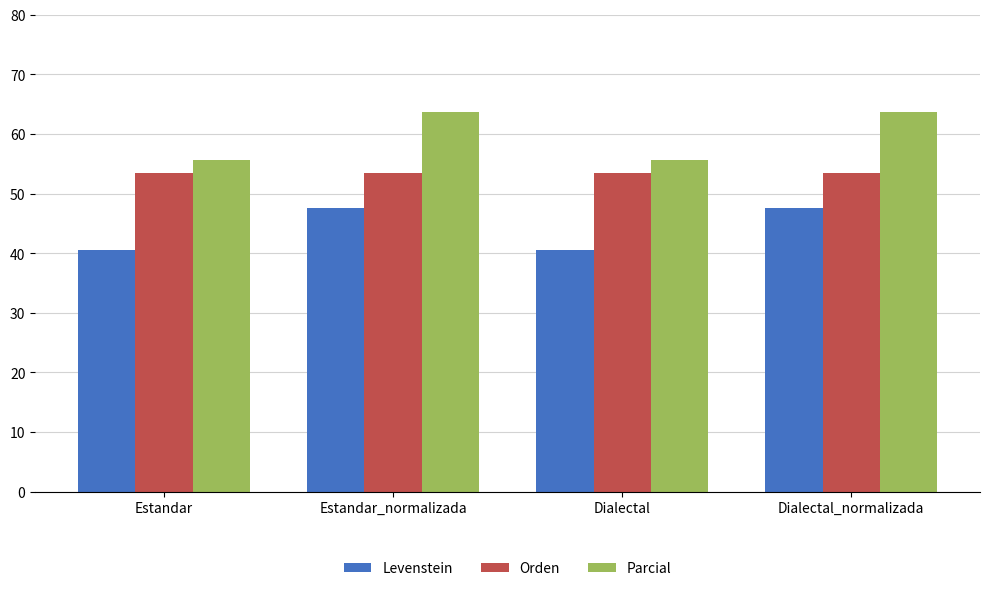

What is the sum of all Orden values?

213.9